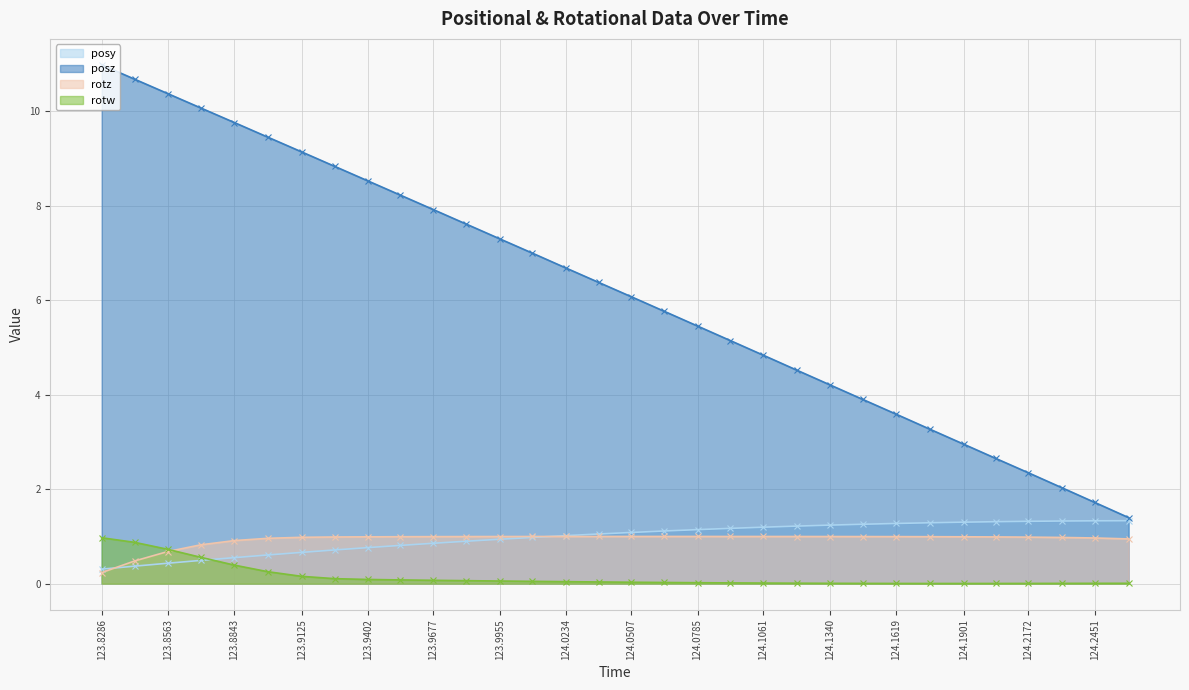

Count the number of data series in this chart.

4